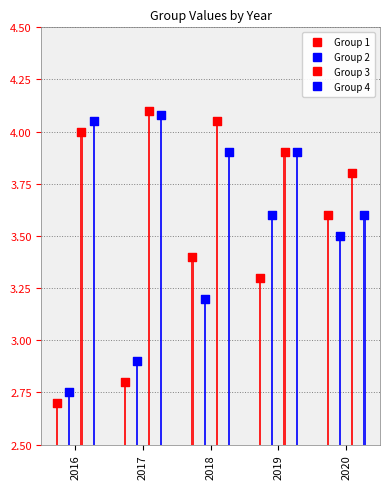

What are all the series names shown in the legend?

Group 1, Group 2, Group 3, Group 4